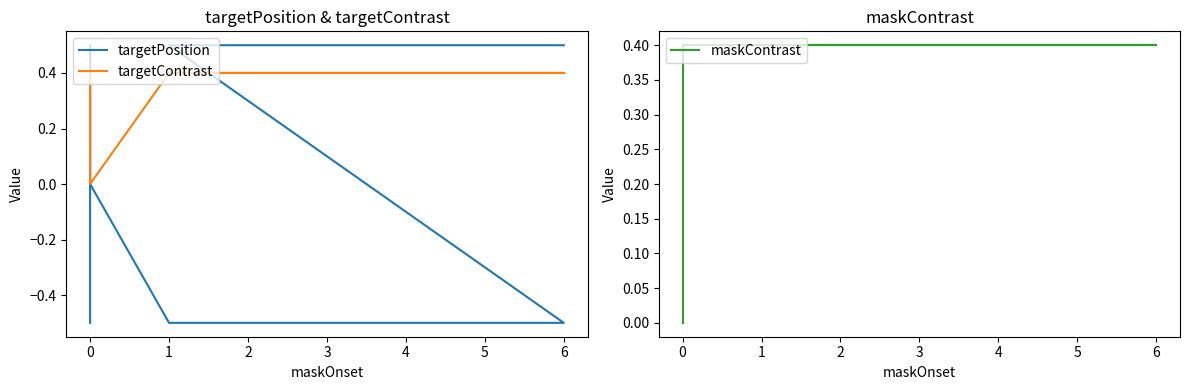

What is the difference between the maximum and second lowest values in the targetPosition series?

1.0